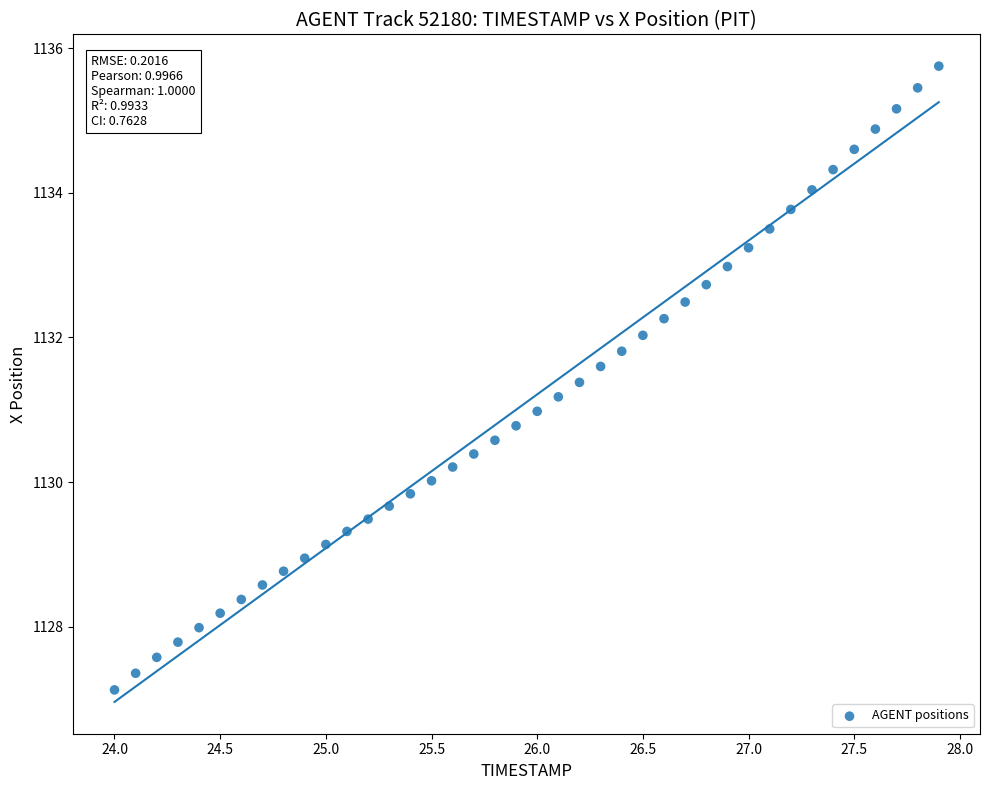

What is the range of X values (max minus min)?

3.9